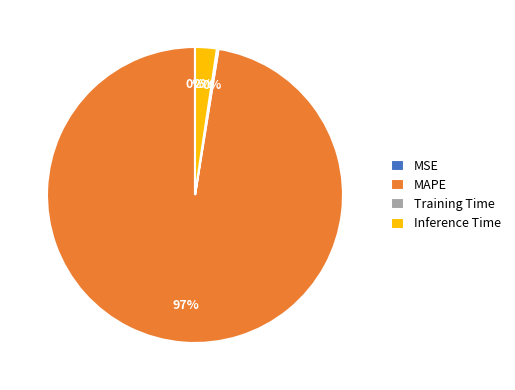

Is MAPE the majority of the pie?

Yes